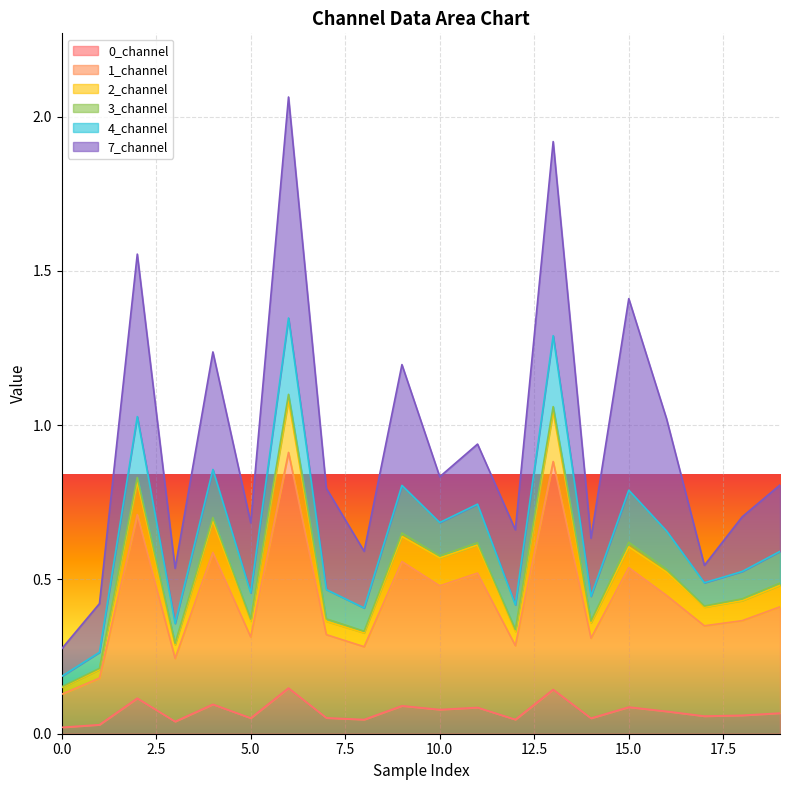

At which label does 2_channel reach its peak?

6